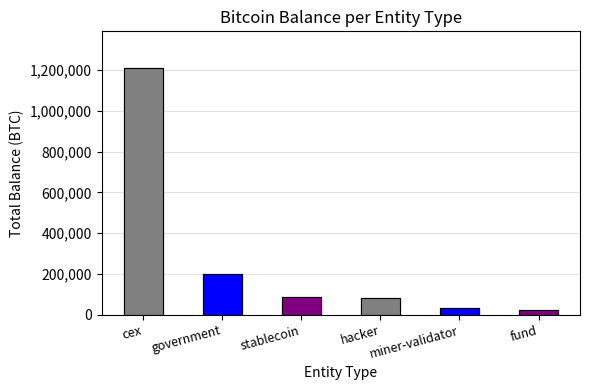

What is the approximate value at miner-validator?

31643.4